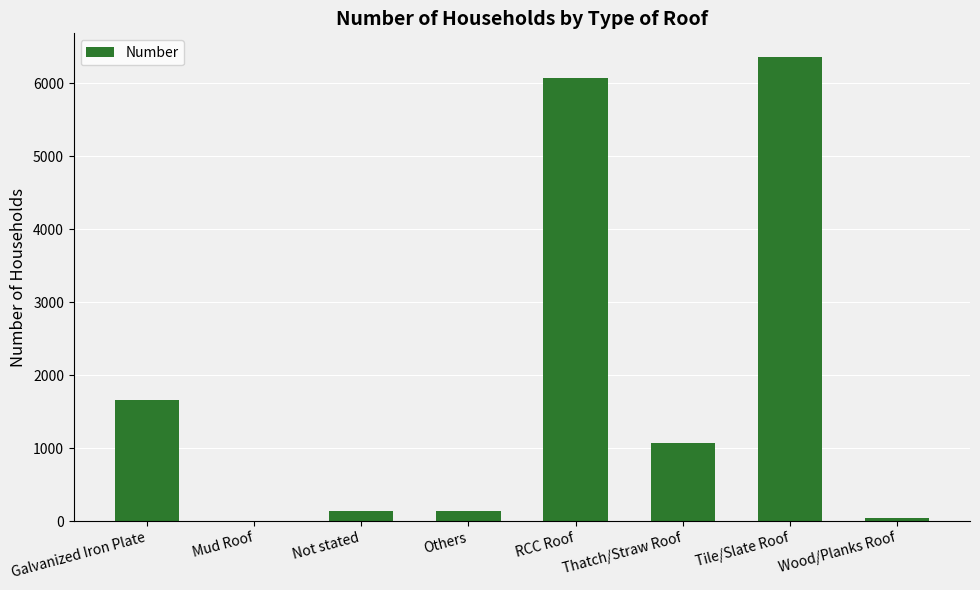

What is the sum of the values at RCC Roof and Thatch/Straw Roof?

7130